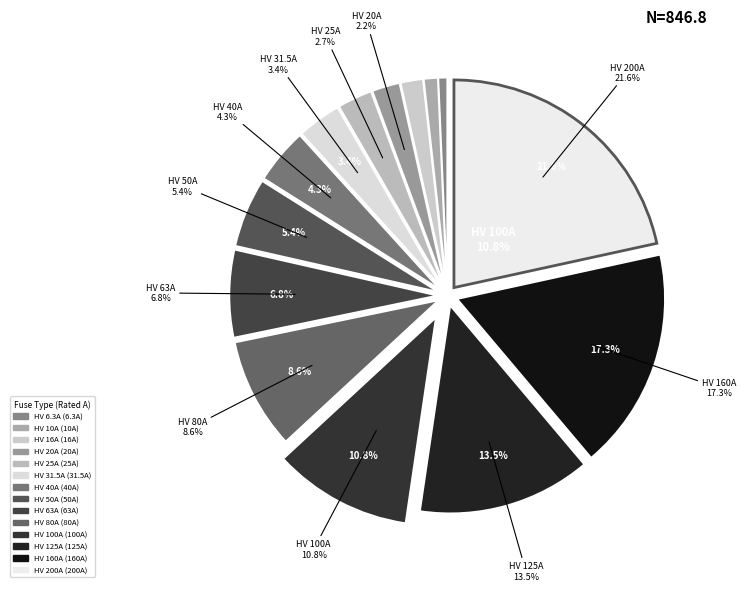

Which slice is the largest?

HV 200A